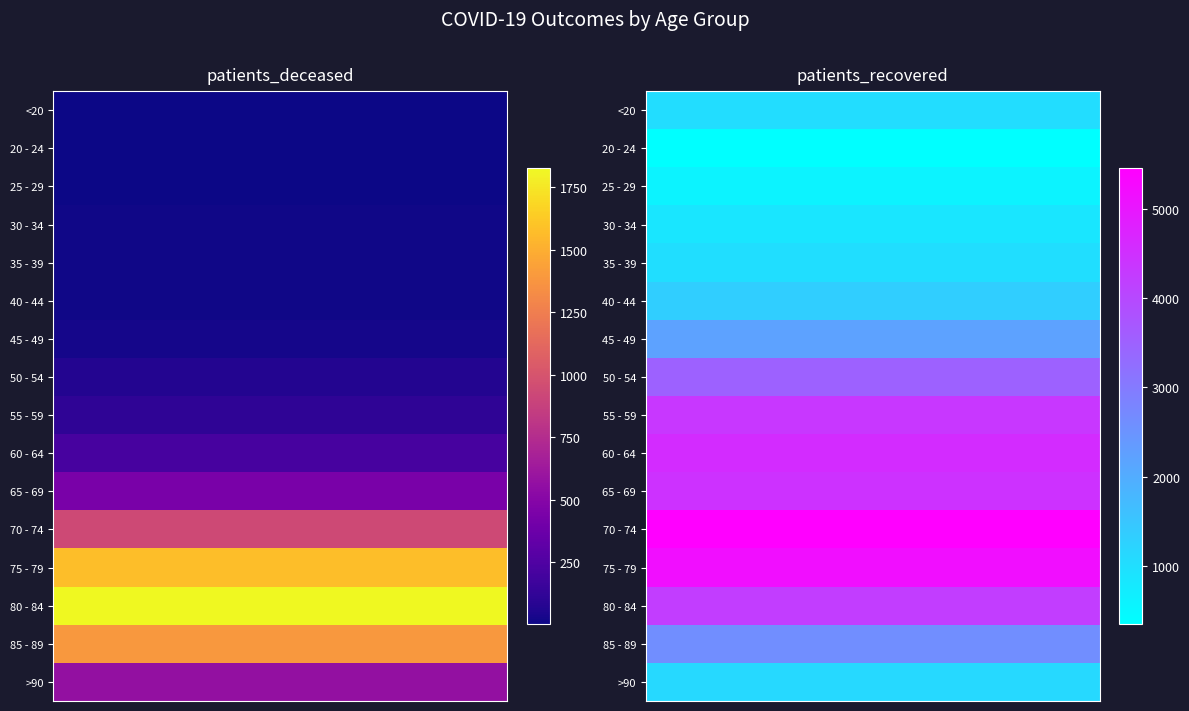

What is the average value of the 45 - 49 series?

1118